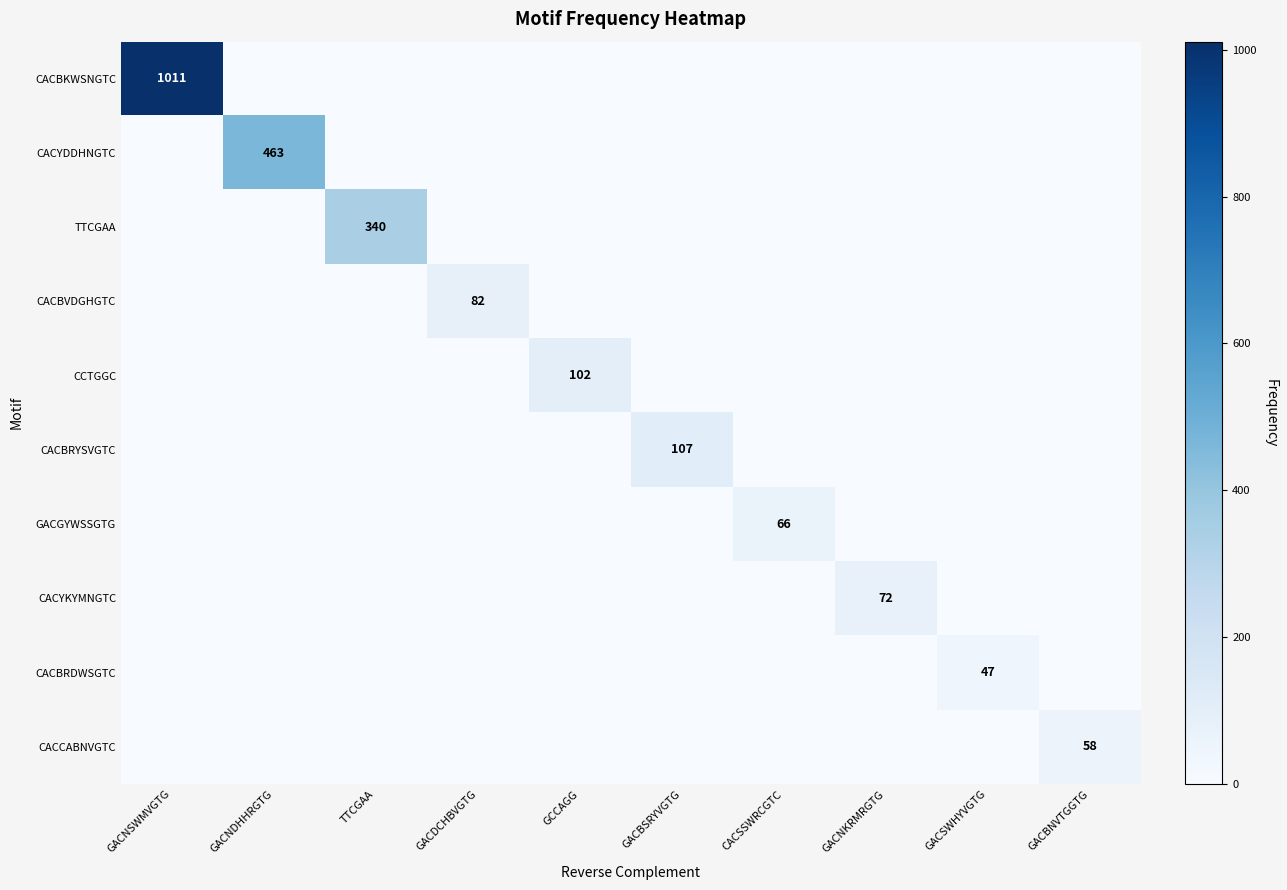

True or false: CACBVDGHGTC has a value of 82 at GACDCHBVGTG.

True